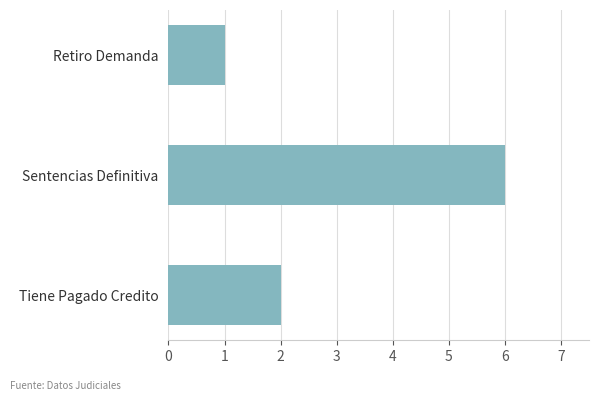

What is the label of the 3rd bar from the bottom?

Retiro Demanda